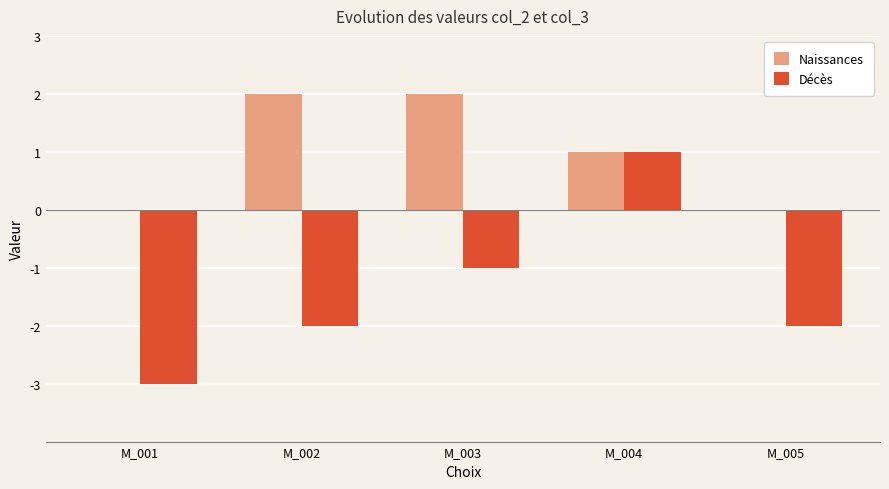

Which series has the largest total across all categories?

Naissances